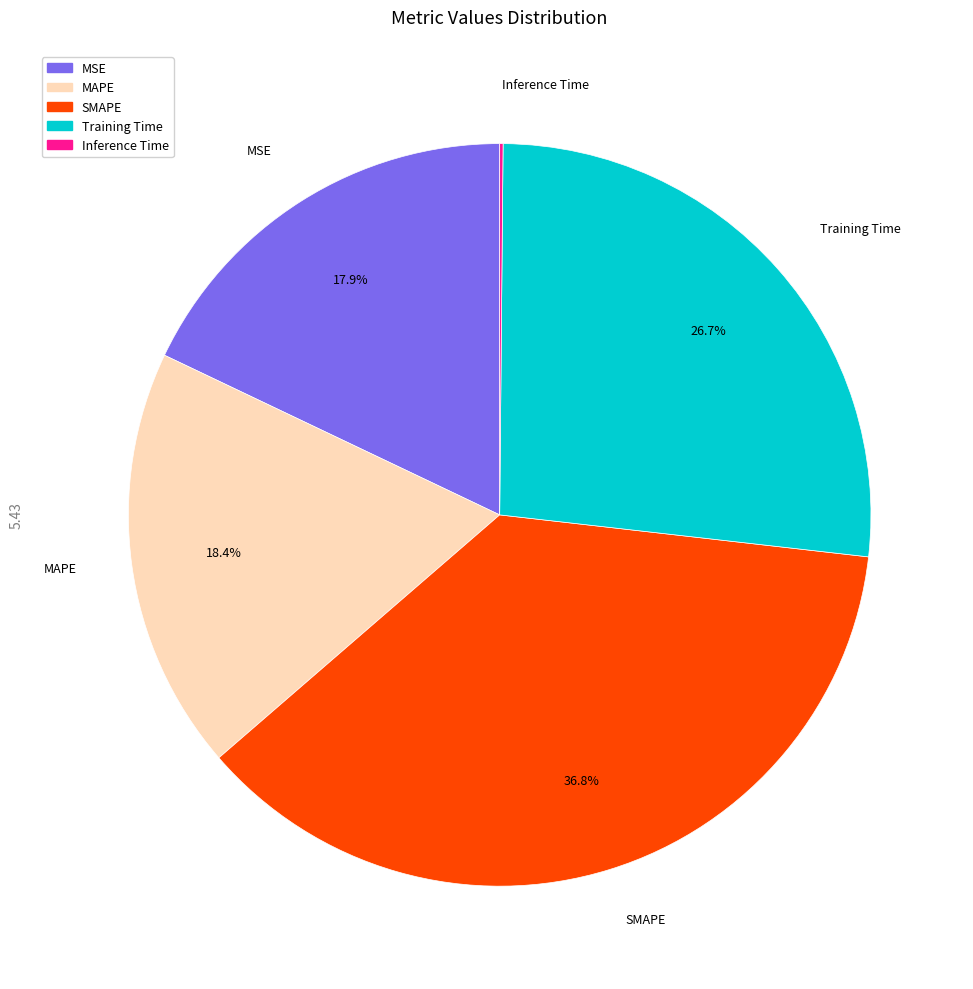

Is MSE the majority of the pie?

No